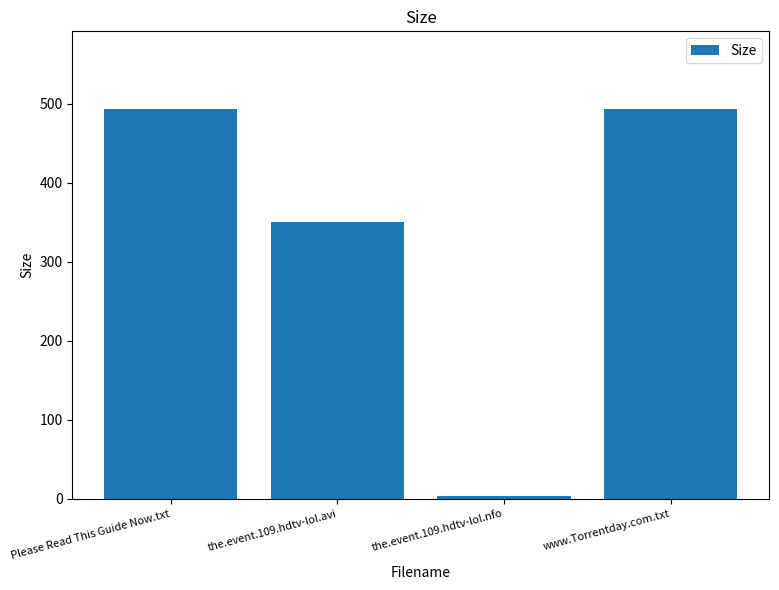

True or false: the data shows 493.0 at www.Torrentday.com.txt.

True